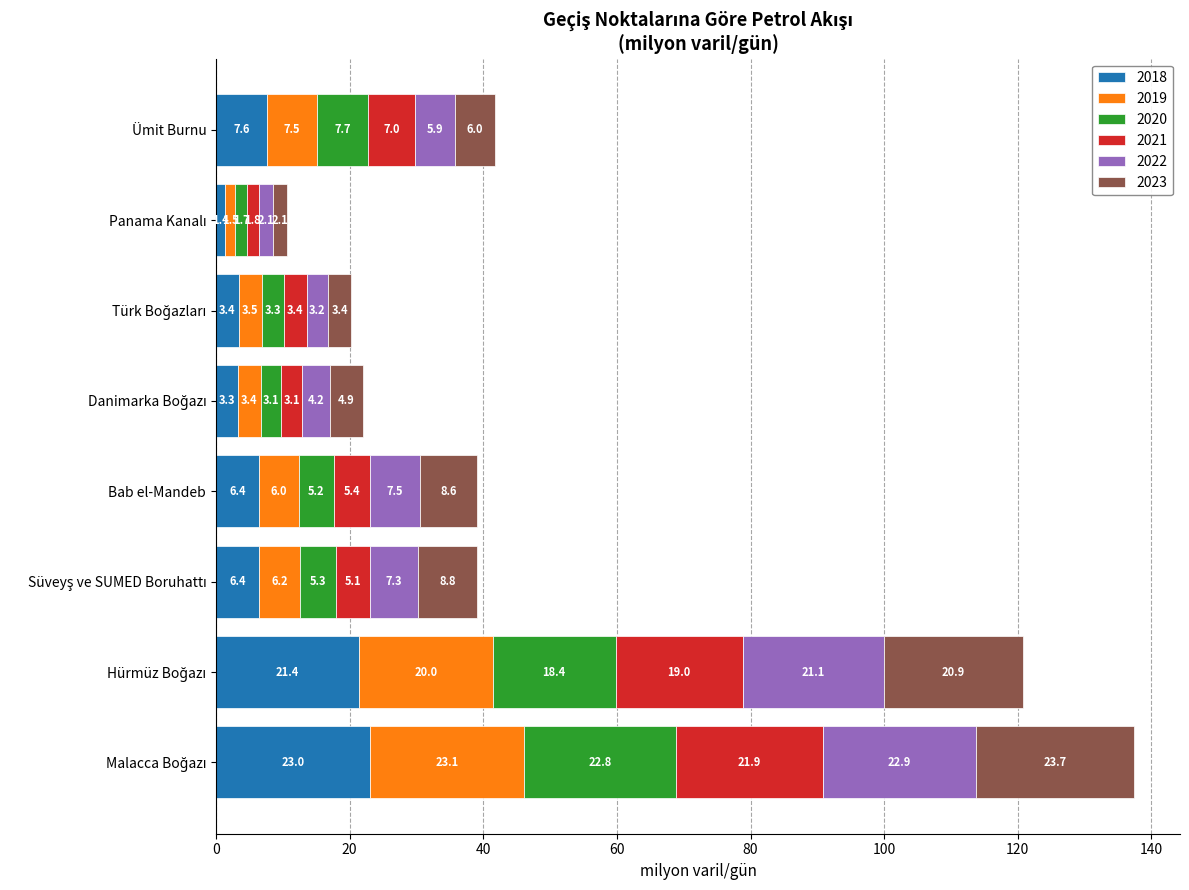

What is the minimum value for 2018?

1.4